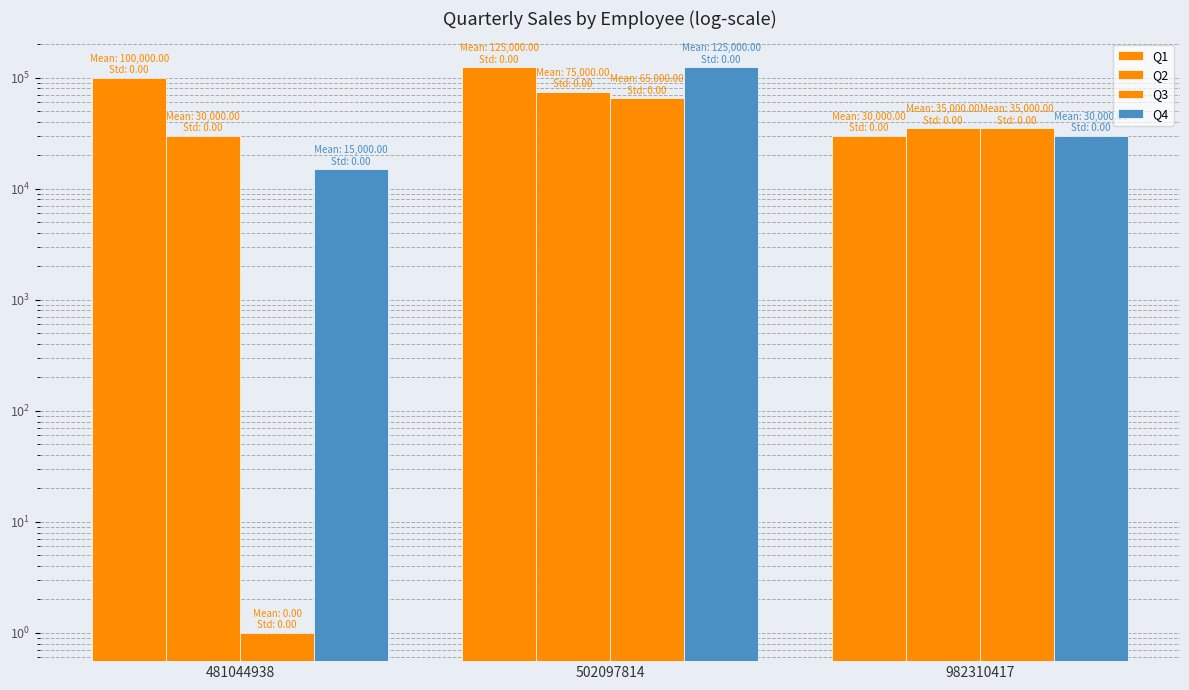

What are all the series names shown in the legend?

Q1, Q2, Q3, Q4